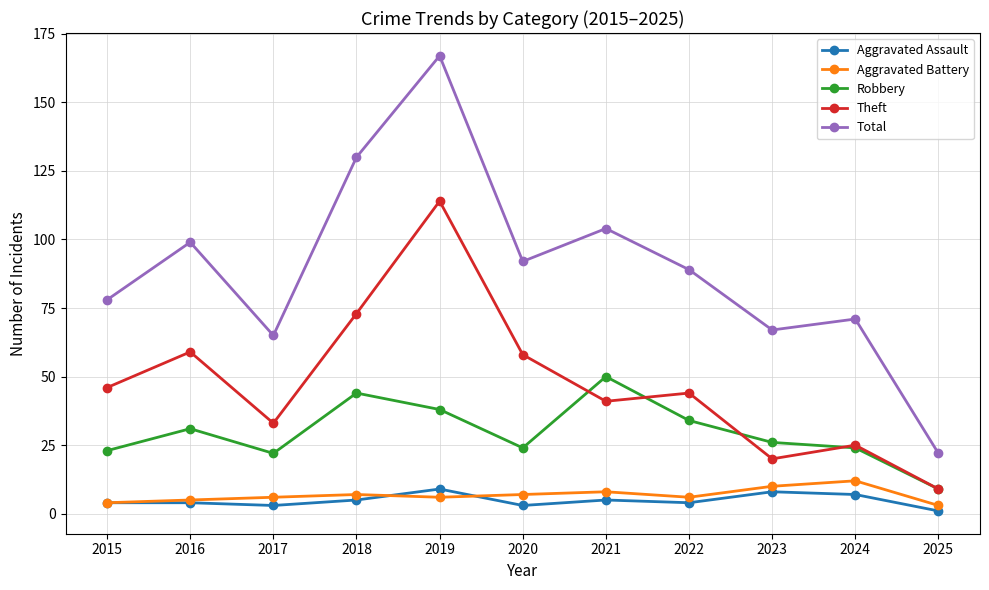

What is the maximum value for Robbery?

50